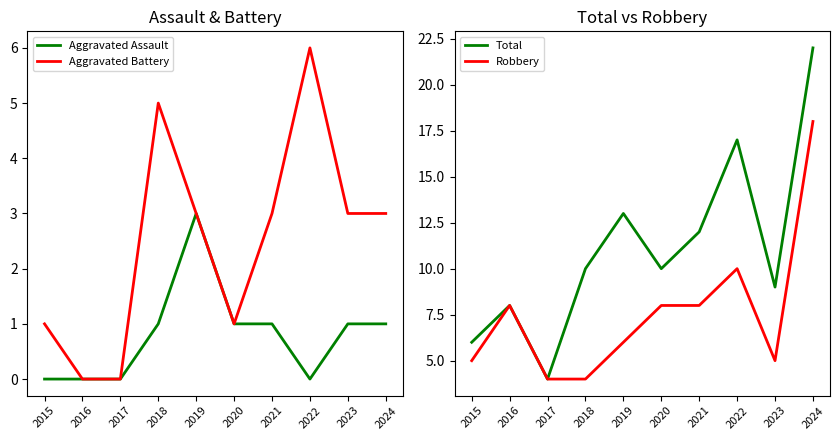

True or false: Aggravated Assault and Total cross at least once.

False